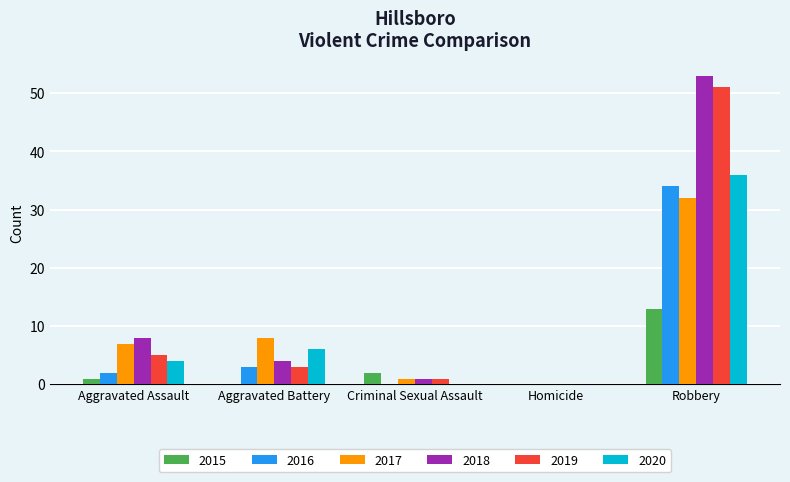

How many data points does each series have?

5